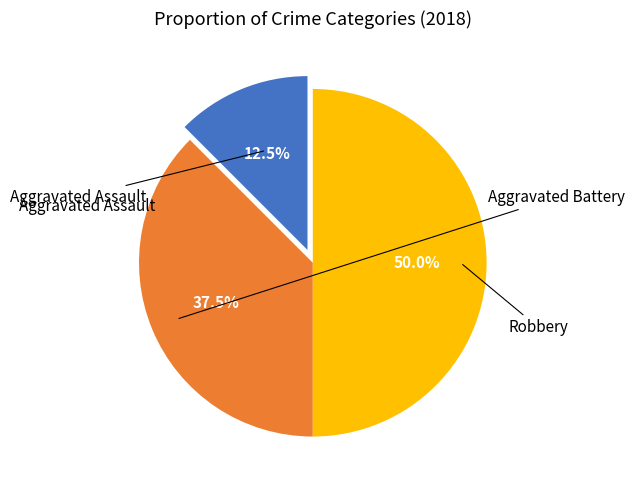

Which slice is the largest?

Robbery